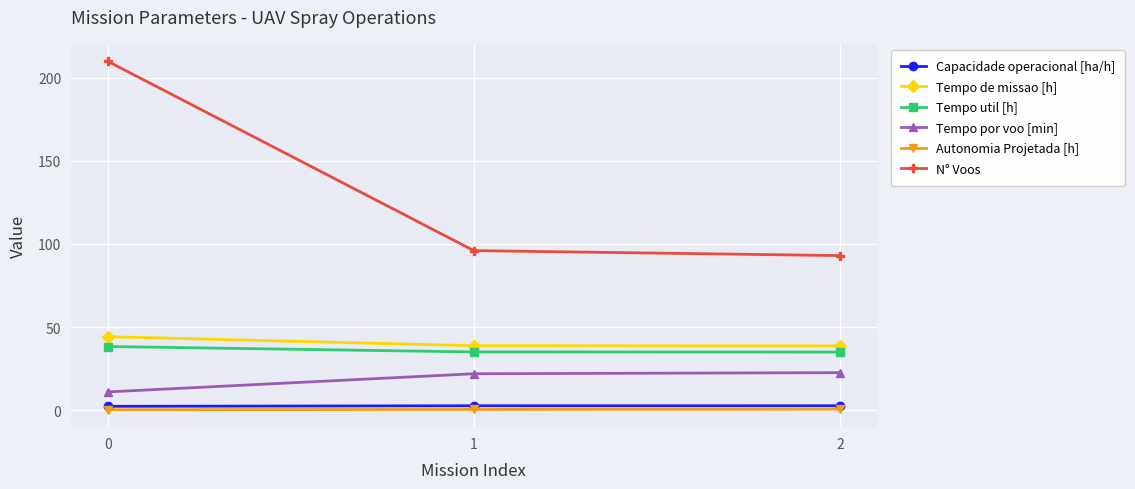

Which series has the largest total across all categories?

N° Voos